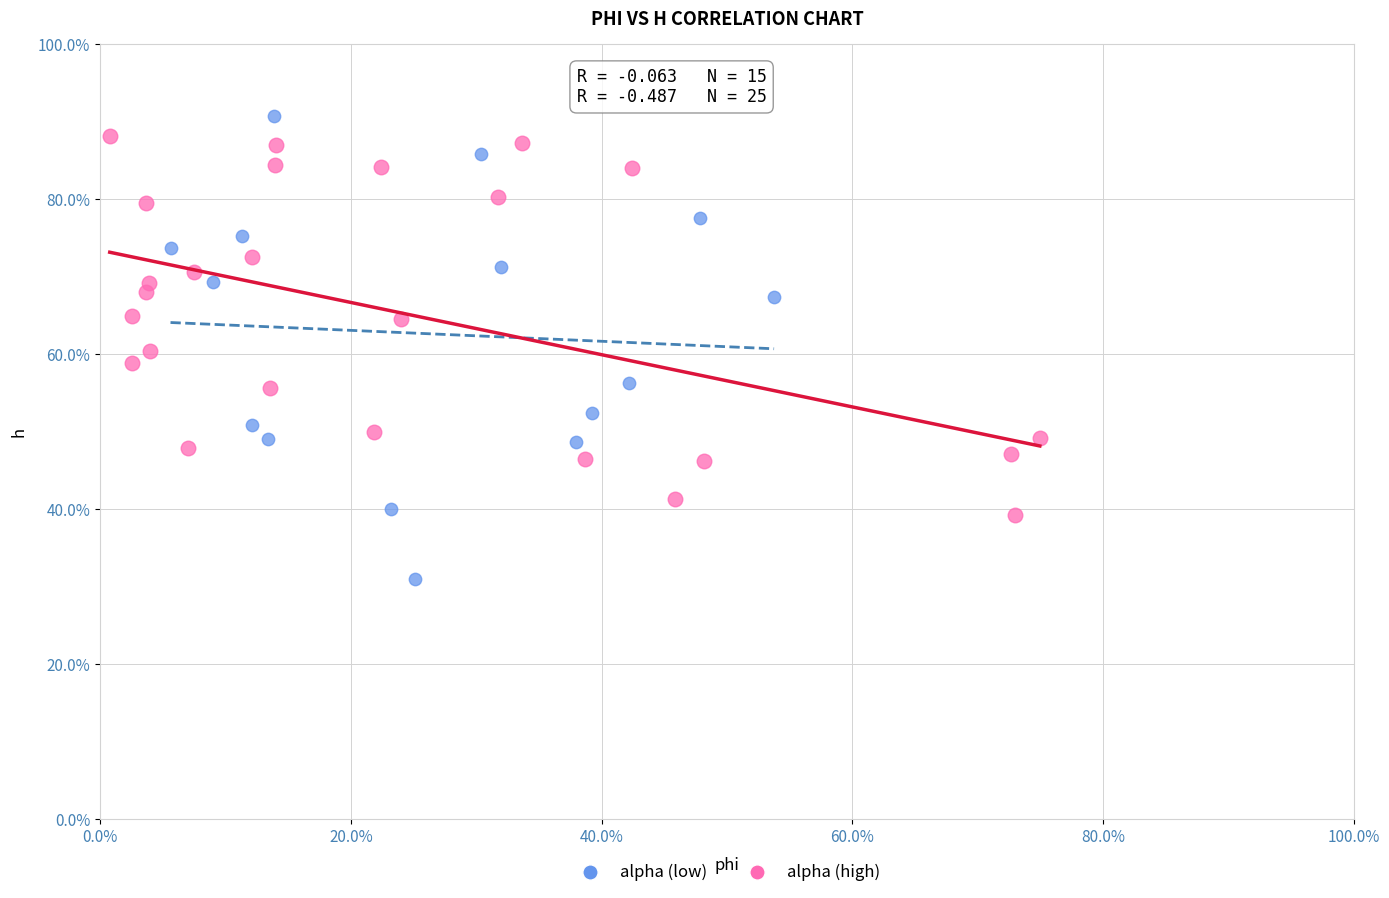

Which series reaches the minimum Y coordinate?

alpha (low)